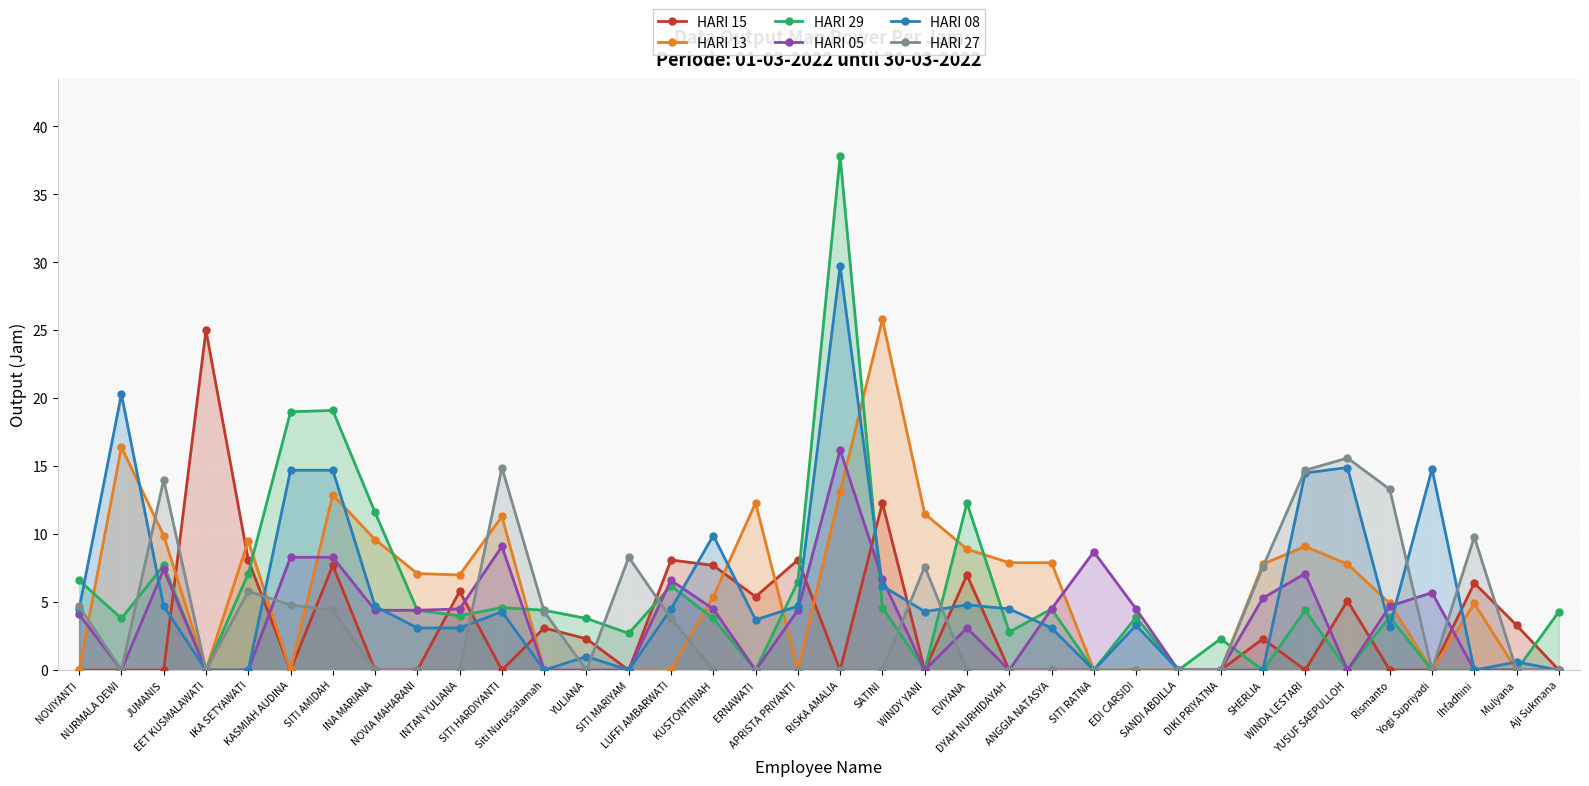

Reading left to right, what are all the values shown in this chart?

HARI 15: NOVIYANTI=0.0	NURMALA DEWI=0.0	JUMANIS=0.0	EET KUSMALAWATI=25.0	IKA SETYAWATI=8.1	KASMIAH AUDINA=0.0	SITI AMIDAH=7.7	INA MARIANA=0.0	NOVIA MAHARANI=0.0	INTAN YULIANA=5.8	SITI HARDIYANTI=0.0	Siti Nurussalamah=3.1	YULIANA=2.3	SITI MARIYAM=0.0	LUFFI AMBARWATI=8.1	KUSTONTINIAH=7.7	ERNAWATI=5.4	APRISTA PRIYANTI=8.1	RISKA AMALIA=0.0	SATINI=12.3	WINDY YANI=0.0	EVIYANA=7.0	DYAH NURHIDAYAH=0.0	ANGGIA NATASYA=0.0	SITI RATNA=0.0	EDI CARSIDI=0.0	SANDI ABDILLA=0.0	DIKI PRIYATNA=0.0	SHERLIA=2.3	WINDA LESTARI=0.0	YUSUF SAEPULLOH=5.1	Rismanto=0.0	Yogi Supriyadi=0.0	Ihfadhini=6.4	Mulyana=3.3	Aji Sukmana=0.0
HARI 13: NOVIYANTI=0.0	NURMALA DEWI=16.4	JUMANIS=9.9	EET KUSMALAWATI=0.0	IKA SETYAWATI=9.5	KASMIAH AUDINA=0.0	SITI AMIDAH=12.9	INA MARIANA=9.6	NOVIA MAHARANI=7.1	INTAN YULIANA=7.0	SITI HARDIYANTI=11.3	Siti Nurussalamah=0.0	YULIANA=0.0	SITI MARIYAM=0.0	LUFFI AMBARWATI=0.0	KUSTONTINIAH=5.4	ERNAWATI=12.3	APRISTA PRIYANTI=0.0	RISKA AMALIA=13.1	SATINI=25.8	WINDY YANI=11.5	EVIYANA=8.9	DYAH NURHIDAYAH=7.9	ANGGIA NATASYA=7.9	SITI RATNA=0.0	EDI CARSIDI=0.0	SANDI ABDILLA=0.0	DIKI PRIYATNA=0.0	SHERLIA=7.8	WINDA LESTARI=9.1	YUSUF SAEPULLOH=7.8	Rismanto=4.9	Yogi Supriyadi=0.0	Ihfadhini=4.9	Mulyana=0.0	Aji Sukmana=0.0
HARI 29: NOVIYANTI=6.6	NURMALA DEWI=3.8	JUMANIS=7.7	EET KUSMALAWATI=0.0	IKA SETYAWATI=7.1	KASMIAH AUDINA=19.0	SITI AMIDAH=19.1	INA MARIANA=11.6	NOVIA MAHARANI=4.4	INTAN YULIANA=4.0	SITI HARDIYANTI=4.6	Siti Nurussalamah=4.4	YULIANA=3.8	SITI MARIYAM=2.7	LUFFI AMBARWATI=6.2	KUSTONTINIAH=3.8	ERNAWATI=0.0	APRISTA PRIYANTI=6.5	RISKA AMALIA=37.8	SATINI=4.6	WINDY YANI=0.0	EVIYANA=12.3	DYAH NURHIDAYAH=2.8	ANGGIA NATASYA=4.5	SITI RATNA=0.0	EDI CARSIDI=3.9	SANDI ABDILLA=0.0	DIKI PRIYATNA=2.3	SHERLIA=0.0	WINDA LESTARI=4.4	YUSUF SAEPULLOH=0.0	Rismanto=3.9	Yogi Supriyadi=0.0	Ihfadhini=0.0	Mulyana=0.0	Aji Sukmana=4.3
HARI 05: NOVIYANTI=4.1	NURMALA DEWI=0.0	JUMANIS=7.4	EET KUSMALAWATI=0.0	IKA SETYAWATI=0.0	KASMIAH AUDINA=8.3	SITI AMIDAH=8.3	INA MARIANA=4.4	NOVIA MAHARANI=4.4	INTAN YULIANA=4.5	SITI HARDIYANTI=9.1	Siti Nurussalamah=0.0	YULIANA=0.0	SITI MARIYAM=0.0	LUFFI AMBARWATI=6.6	KUSTONTINIAH=4.5	ERNAWATI=0.0	APRISTA PRIYANTI=4.4	RISKA AMALIA=16.2	SATINI=6.7	WINDY YANI=0.0	EVIYANA=3.1	DYAH NURHIDAYAH=0.0	ANGGIA NATASYA=4.5	SITI RATNA=8.7	EDI CARSIDI=4.5	SANDI ABDILLA=0.0	DIKI PRIYATNA=0.0	SHERLIA=5.3	WINDA LESTARI=7.1	YUSUF SAEPULLOH=0.0	Rismanto=4.7	Yogi Supriyadi=5.7	Ihfadhini=0.0	Mulyana=0.0	Aji Sukmana=0.0
HARI 08: NOVIYANTI=4.5	NURMALA DEWI=20.3	JUMANIS=4.7	EET KUSMALAWATI=0.0	IKA SETYAWATI=0.0	KASMIAH AUDINA=14.7	SITI AMIDAH=14.7	INA MARIANA=4.7	NOVIA MAHARANI=3.1	INTAN YULIANA=3.1	SITI HARDIYANTI=4.3	Siti Nurussalamah=0.0	YULIANA=1.0	SITI MARIYAM=0.0	LUFFI AMBARWATI=4.5	KUSTONTINIAH=9.9	ERNAWATI=3.7	APRISTA PRIYANTI=4.7	RISKA AMALIA=29.7	SATINI=6.2	WINDY YANI=4.3	EVIYANA=4.8	DYAH NURHIDAYAH=4.5	ANGGIA NATASYA=3.1	SITI RATNA=0.0	EDI CARSIDI=3.3	SANDI ABDILLA=0.0	DIKI PRIYATNA=0.0	SHERLIA=0.0	WINDA LESTARI=14.5	YUSUF SAEPULLOH=14.9	Rismanto=3.2	Yogi Supriyadi=14.8	Ihfadhini=0.0	Mulyana=0.6	Aji Sukmana=0.0
HARI 27: NOVIYANTI=4.7	NURMALA DEWI=0.0	JUMANIS=14.0	EET KUSMALAWATI=0.0	IKA SETYAWATI=5.8	KASMIAH AUDINA=4.8	SITI AMIDAH=4.4	INA MARIANA=0.0	NOVIA MAHARANI=0.0	INTAN YULIANA=0.0	SITI HARDIYANTI=14.9	Siti Nurussalamah=4.3	YULIANA=0.0	SITI MARIYAM=8.3	LUFFI AMBARWATI=3.8	KUSTONTINIAH=0.0	ERNAWATI=0.0	APRISTA PRIYANTI=0.0	RISKA AMALIA=0.0	SATINI=0.0	WINDY YANI=7.6	EVIYANA=0.0	DYAH NURHIDAYAH=0.0	ANGGIA NATASYA=0.0	SITI RATNA=0.0	EDI CARSIDI=0.0	SANDI ABDILLA=0.0	DIKI PRIYATNA=0.0	SHERLIA=7.6	WINDA LESTARI=14.7	YUSUF SAEPULLOH=15.6	Rismanto=13.3	Yogi Supriyadi=0.0	Ihfadhini=9.8	Mulyana=0.0	Aji Sukmana=0.0